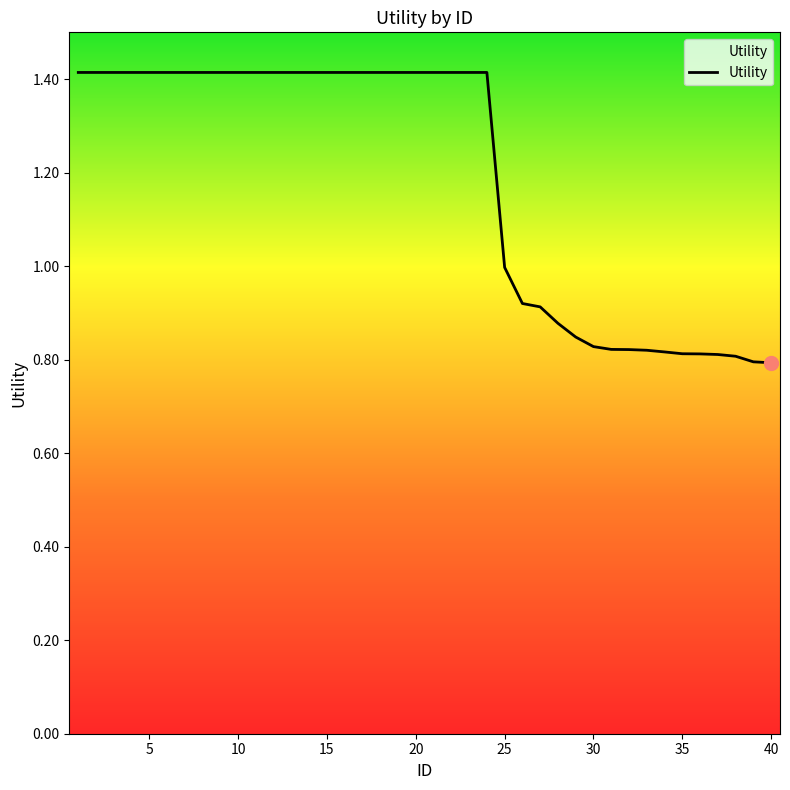

What is the difference between the maximum and minimum values?

0.6